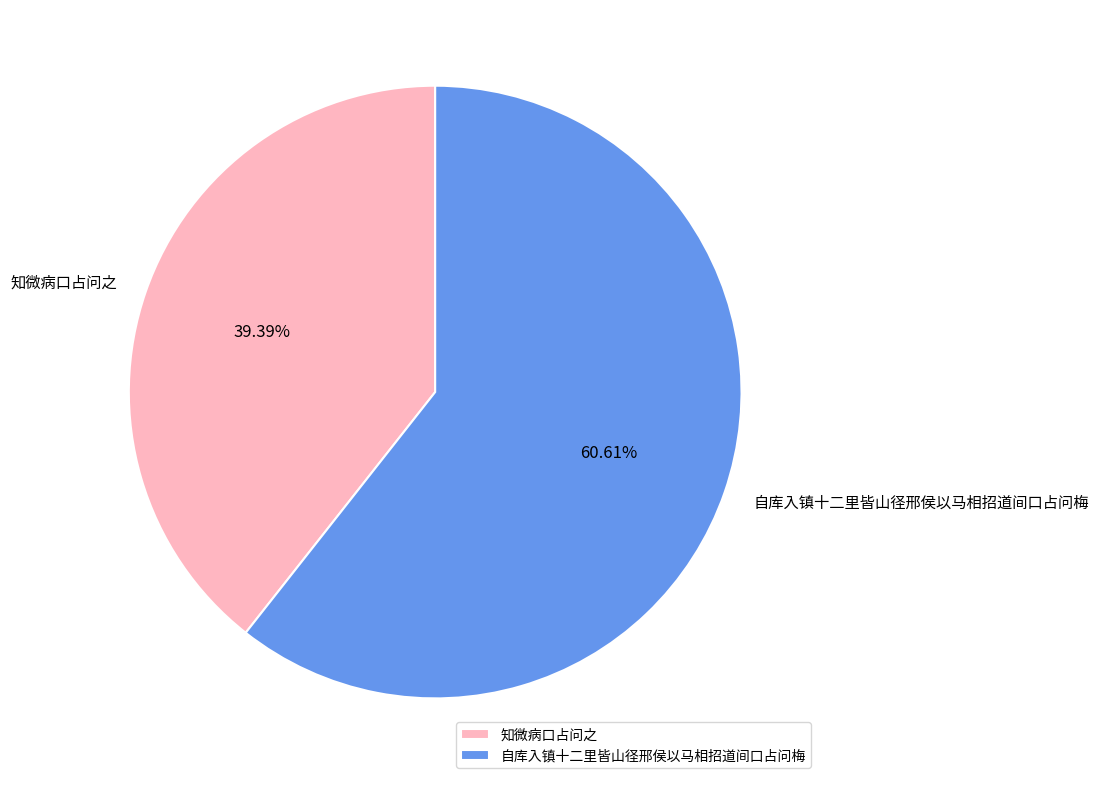

Combined, what portion of the pie is 自库入镇十二里皆山径邢侯以马相招道间口占问梅 and 知微病口占问之?

100.0%